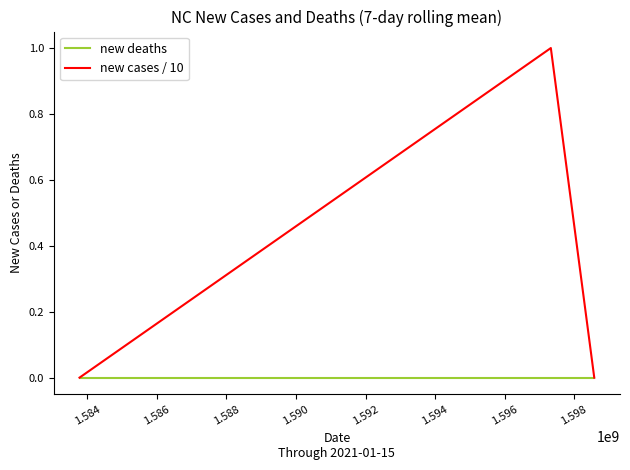

Reading right to left, list all the values displayed in this chart.

new deaths: 0	0	0
new cases / 10: 0	1	0